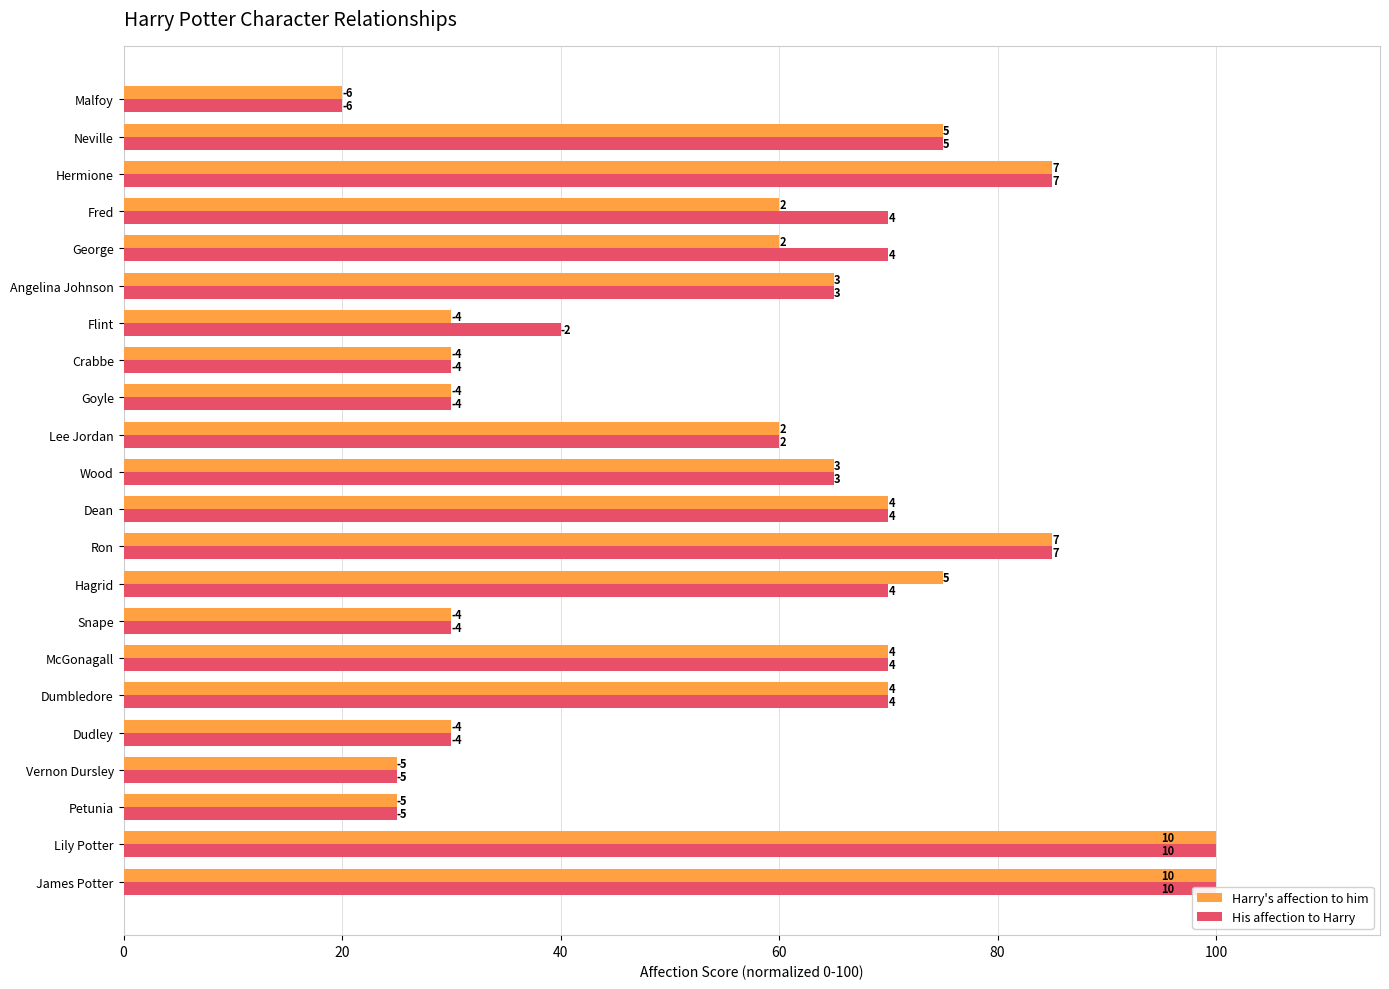

Between George and Neville, which is larger?

Neville